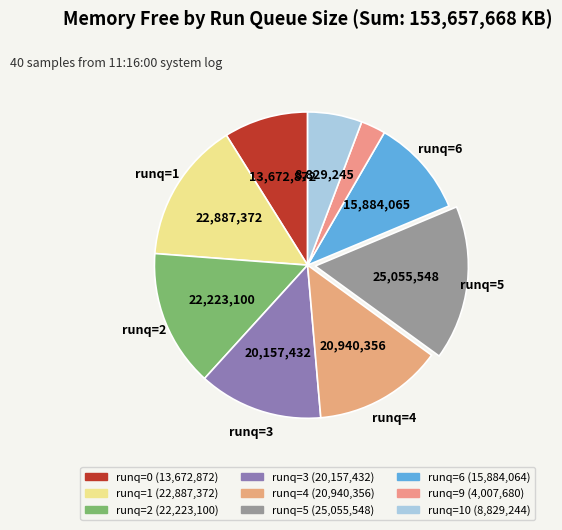

Is there a majority slice in this chart?

No